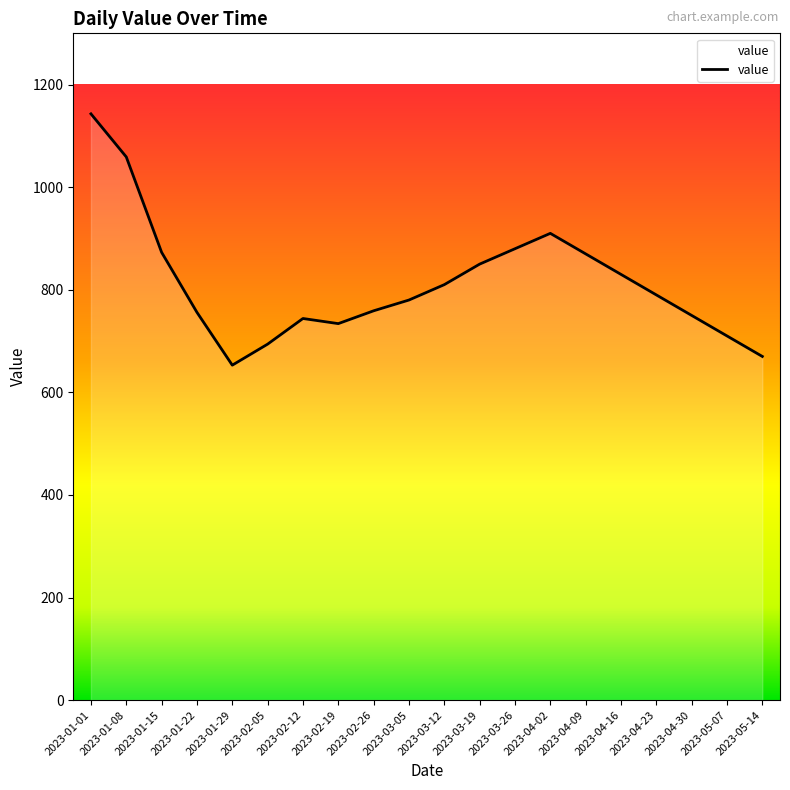

What is the maximum value shown in the chart?

1143